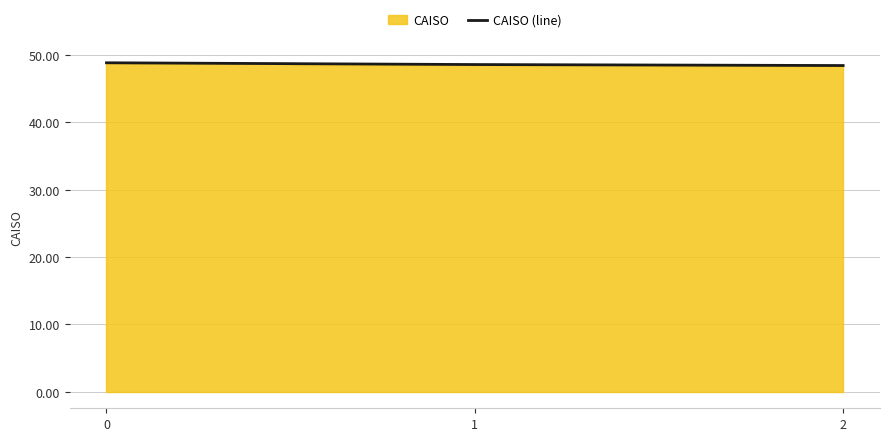

Reading left to right, list all the values displayed in this chart.

0=48.8	1=48.6	2=48.4